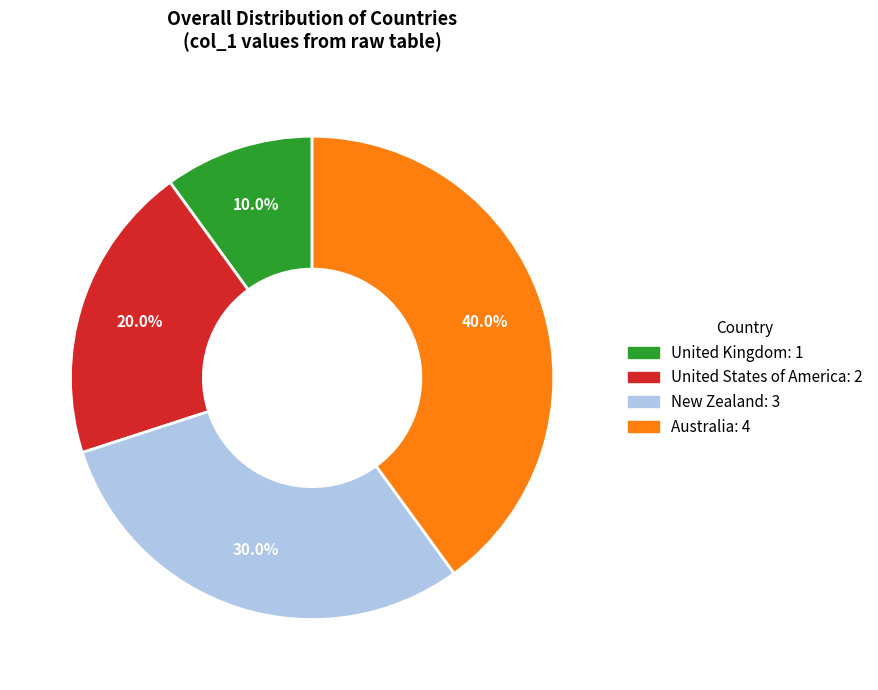

What is the total percentage of United States of America and New Zealand?

50.0%